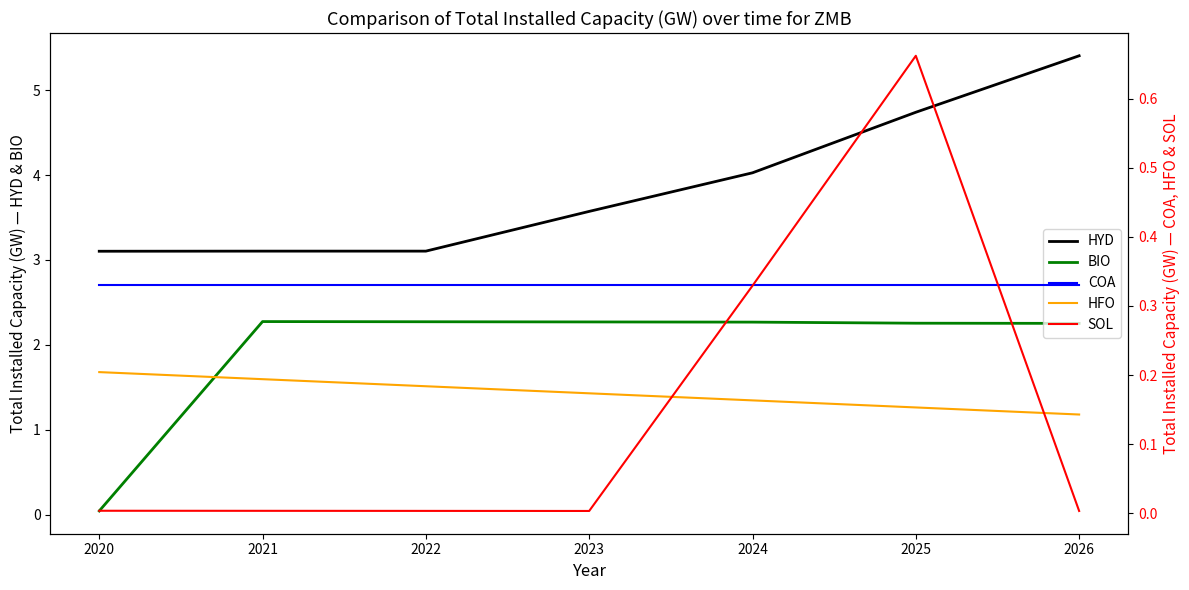

Which series has the widest spread of values?

HYD